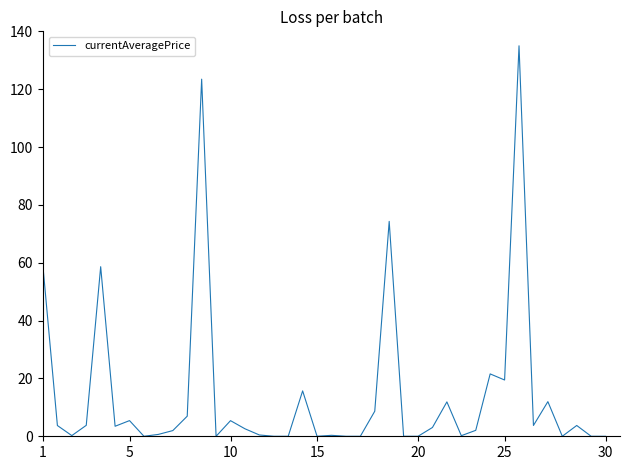

What is the greatest value displayed?

135.0